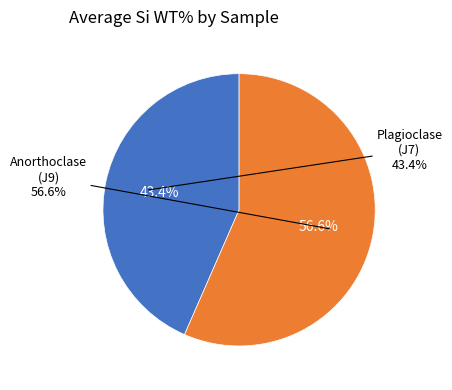

Is there a majority slice in this chart?

Yes